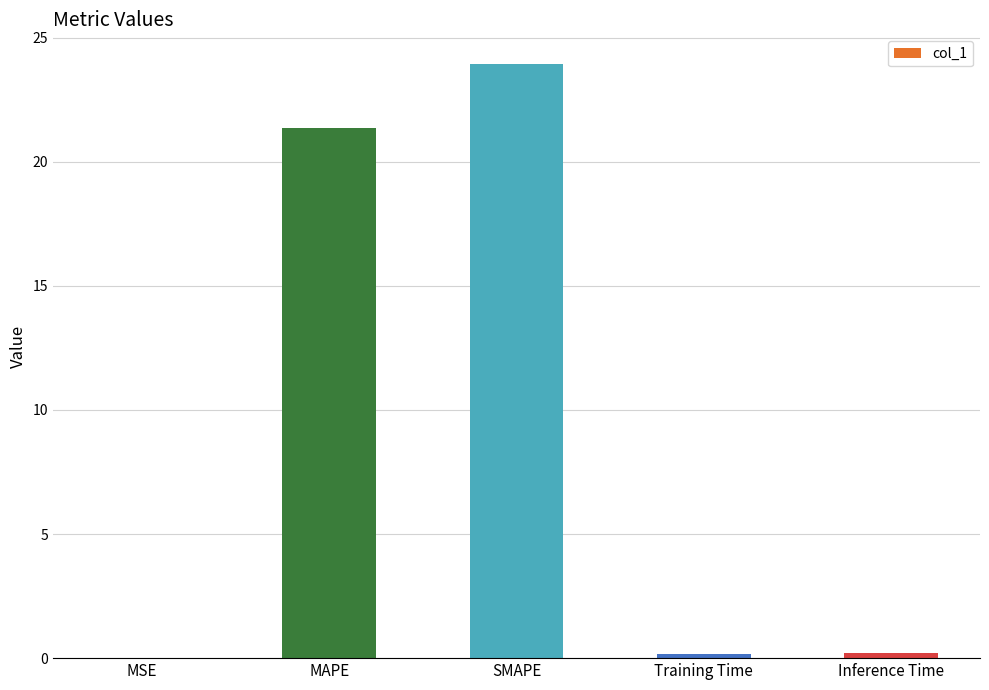

Between Training Time and SMAPE, which is larger?

SMAPE